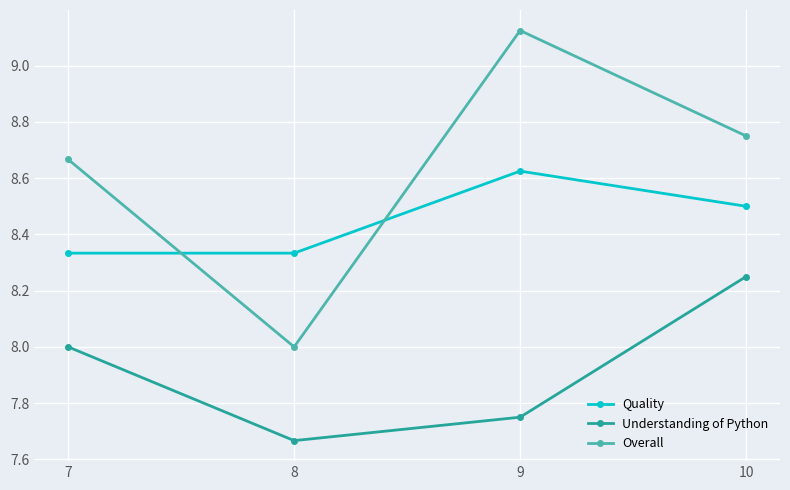

Which series has the largest total across all categories?

Overall